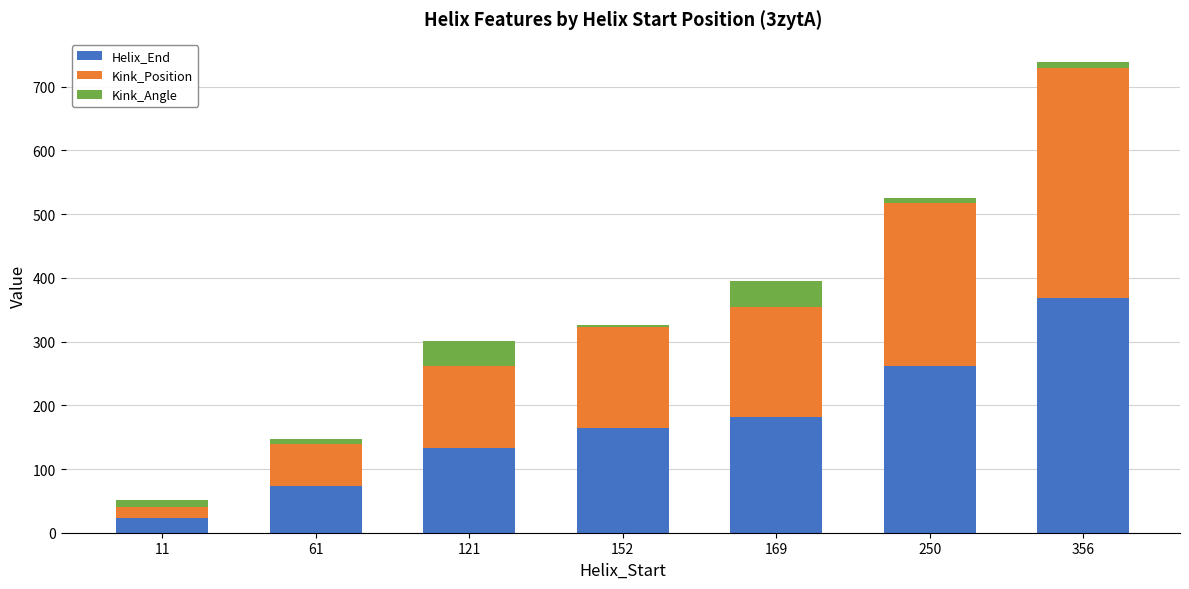

What is the minimum value for Helix_End?

23.0